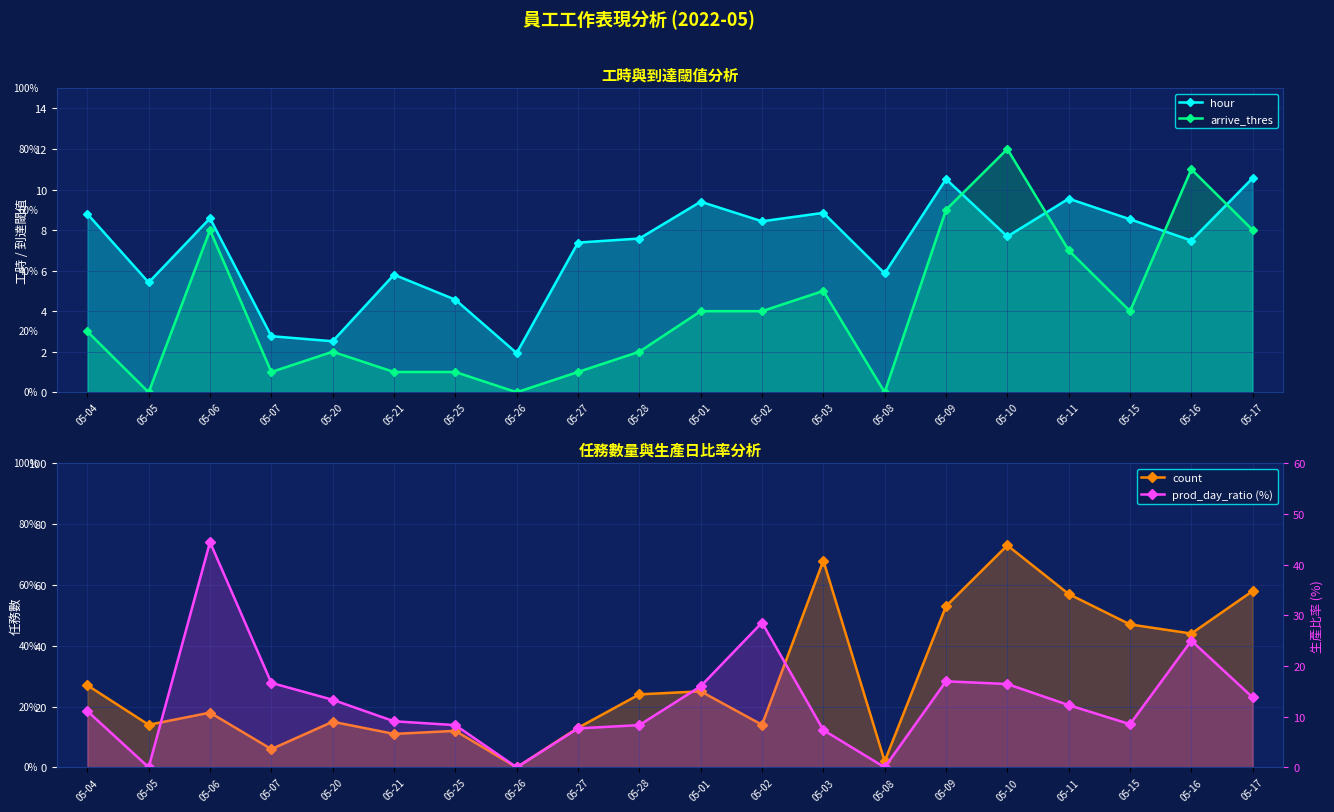

What is the label of the 2nd point from the right?

05-16